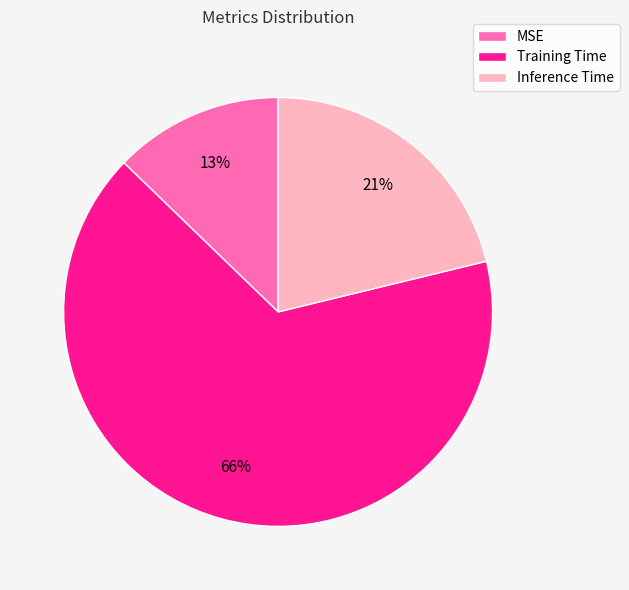

Is there any slice that represents more than half of the pie?

Yes